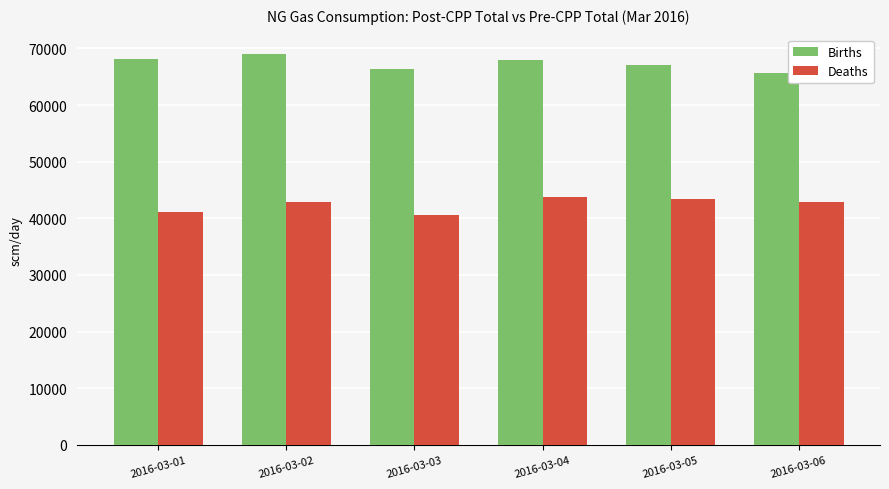

How many bars are there in total?

12